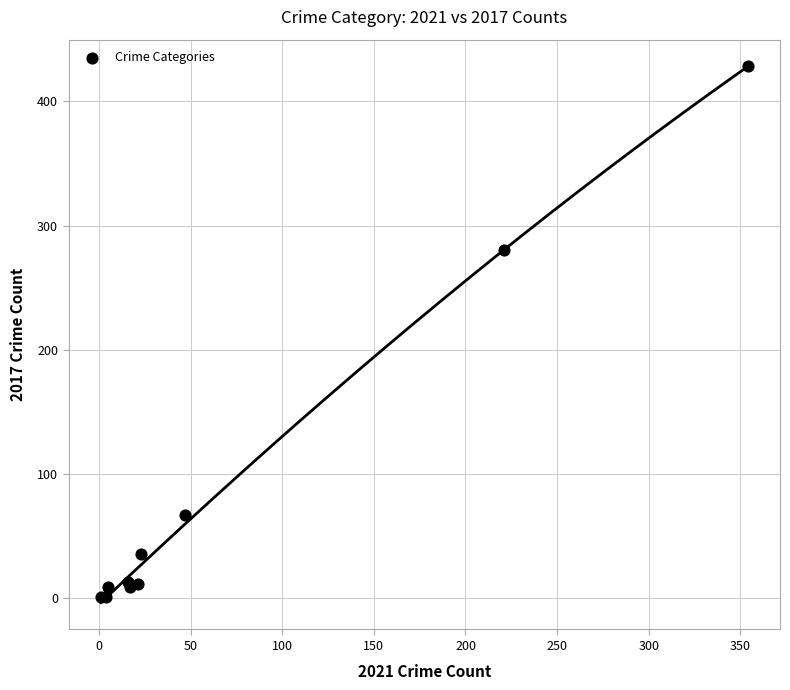

What Y value in the scatter plot is closest to 214?

280